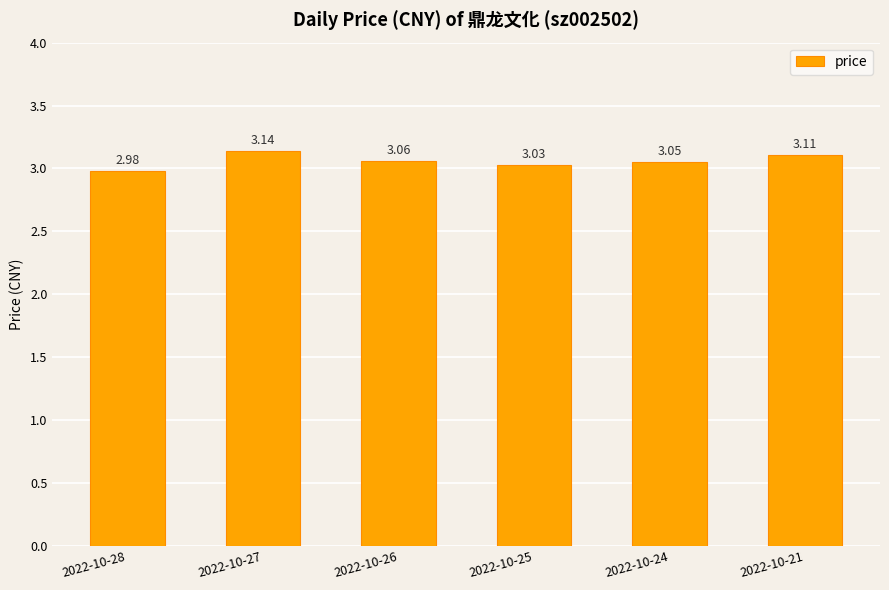

What is the sum of the values at 2022-10-24 and 2022-10-27?

6.2